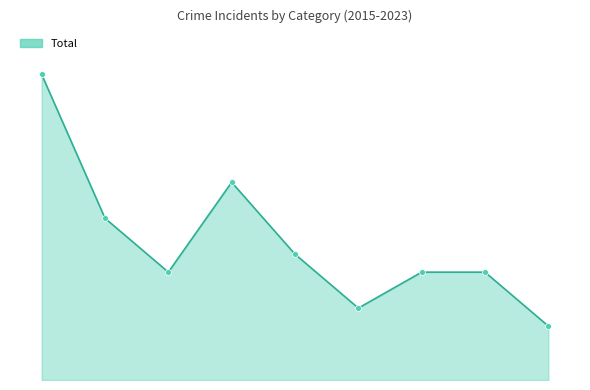

Does the chart have visible grid lines?

No